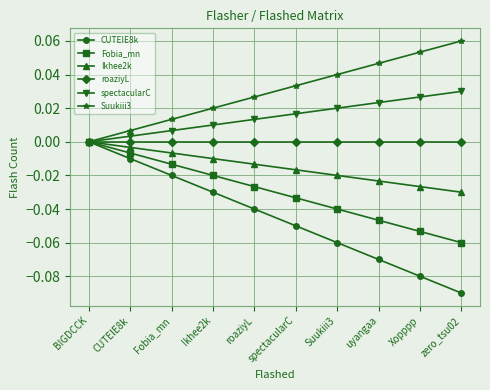

True or false: Ikhee2k has more than 2 interior local peaks.

False